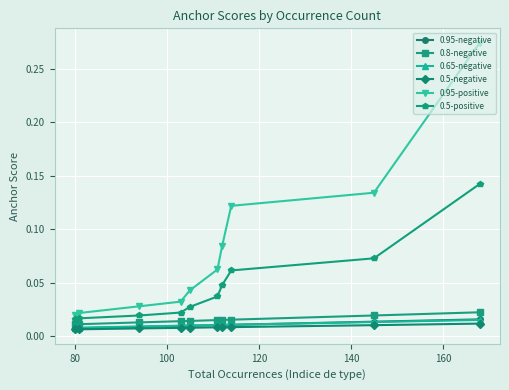

How many 0.65-negative values are between 0 and 1?

10